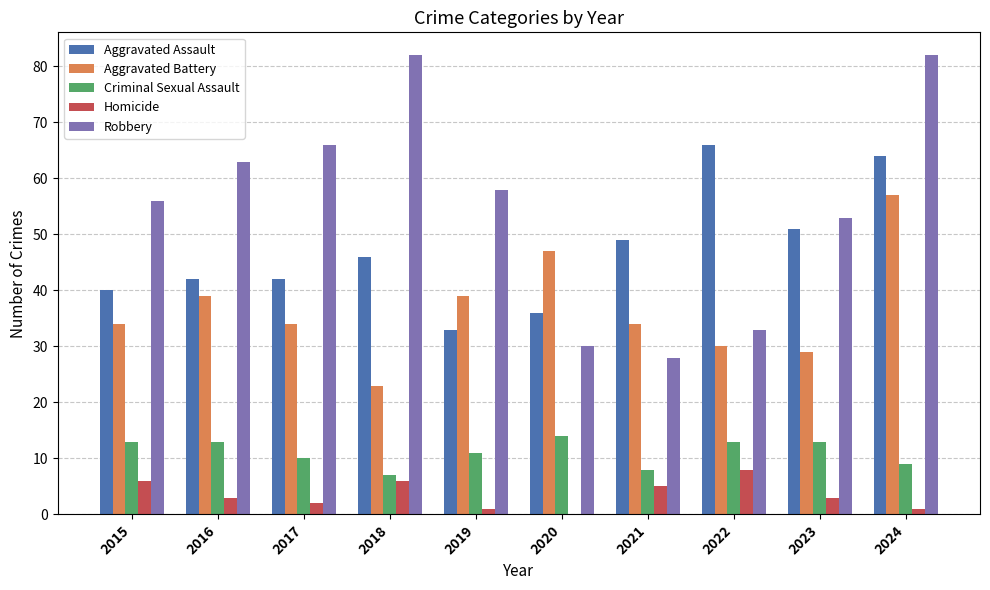

Which series has the largest total across all categories?

Robbery